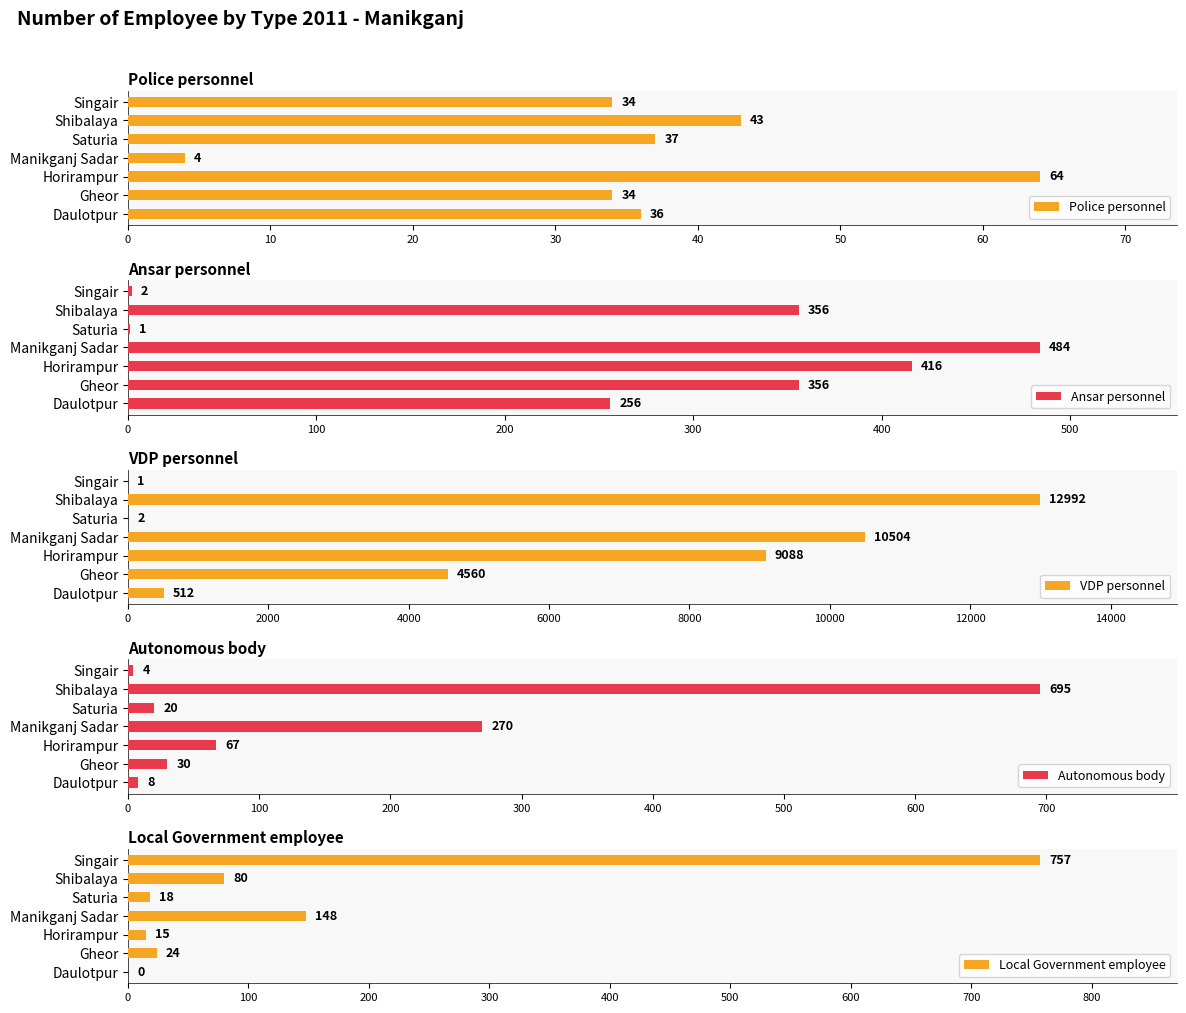

True or false: Police personnel has a value of 43 at Shibalaya.

True